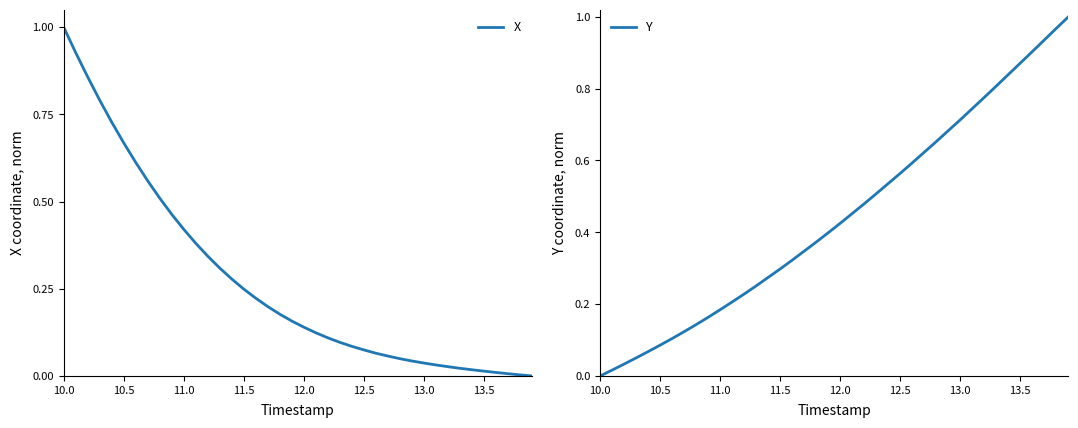

Which category has the highest value in the X series?

10.0